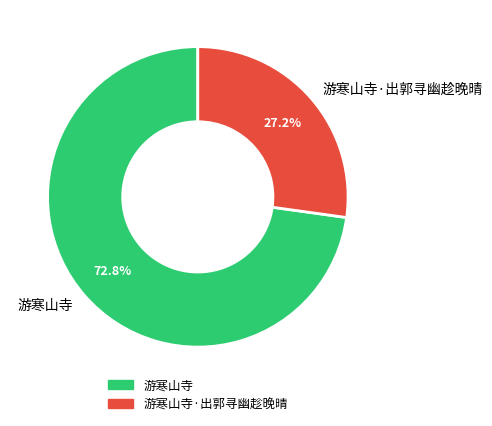

To the nearest percent, what is the combined percentage of 游寒山寺 and 游寒山寺·出郭寻幽趁晚晴?

100%